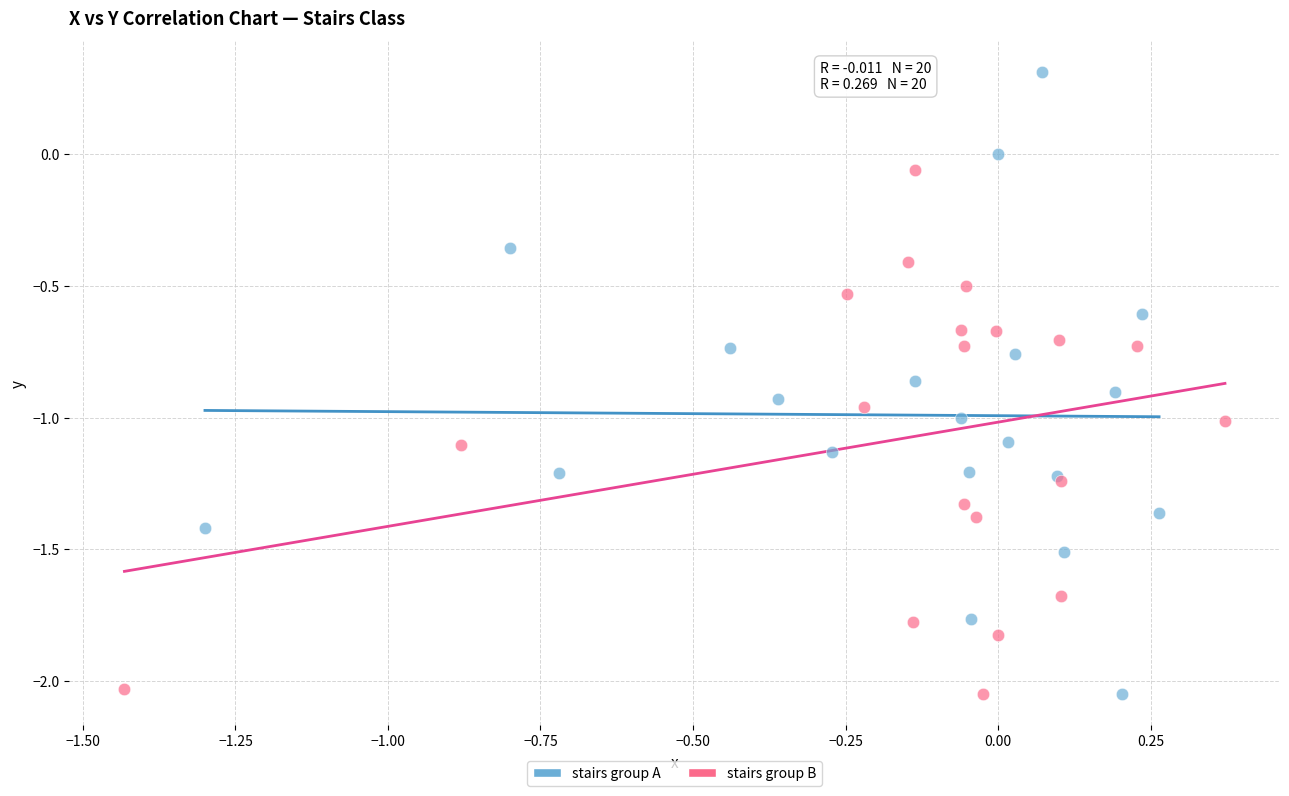

What are all the series names shown in the legend?

stairs group A, stairs group B